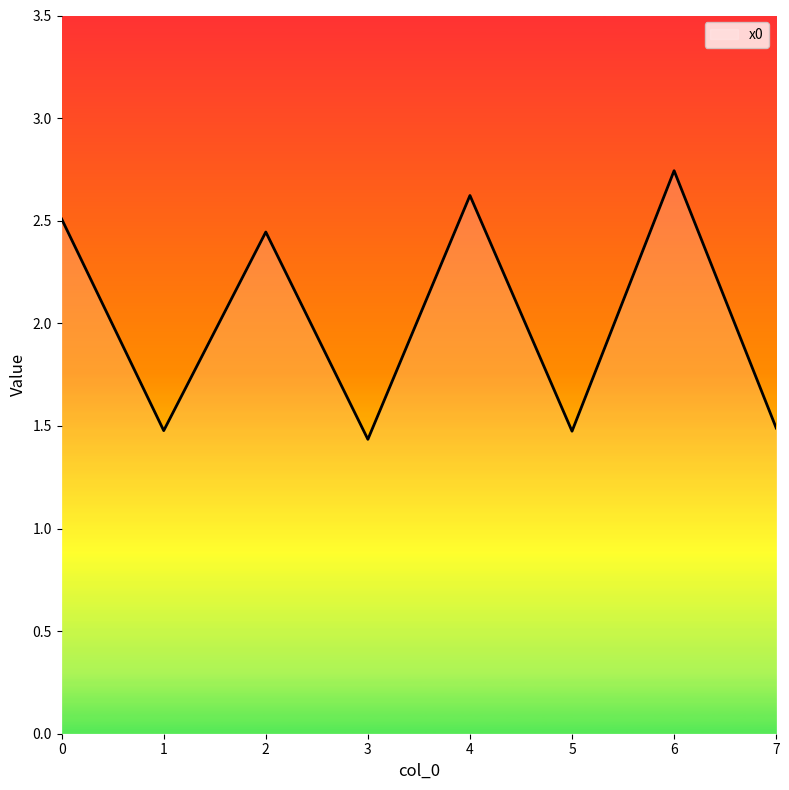

How many interior local valleys (lower than both neighbors) does the data have?

3